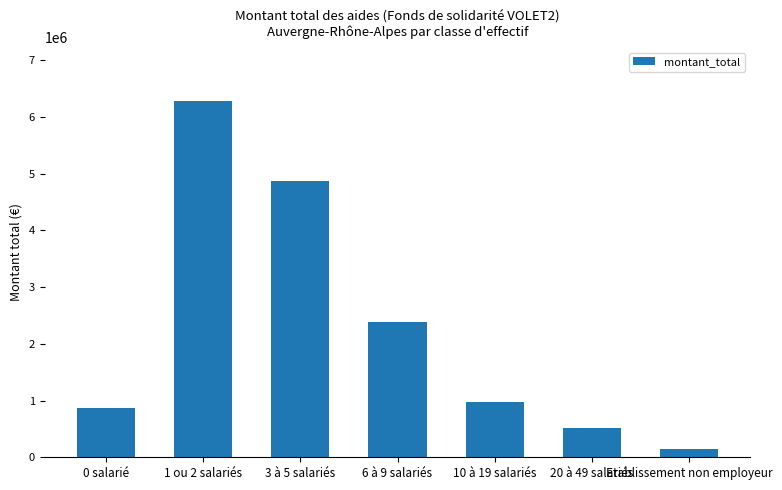

Where does the data first go above 970361?

1 ou 2 salariés